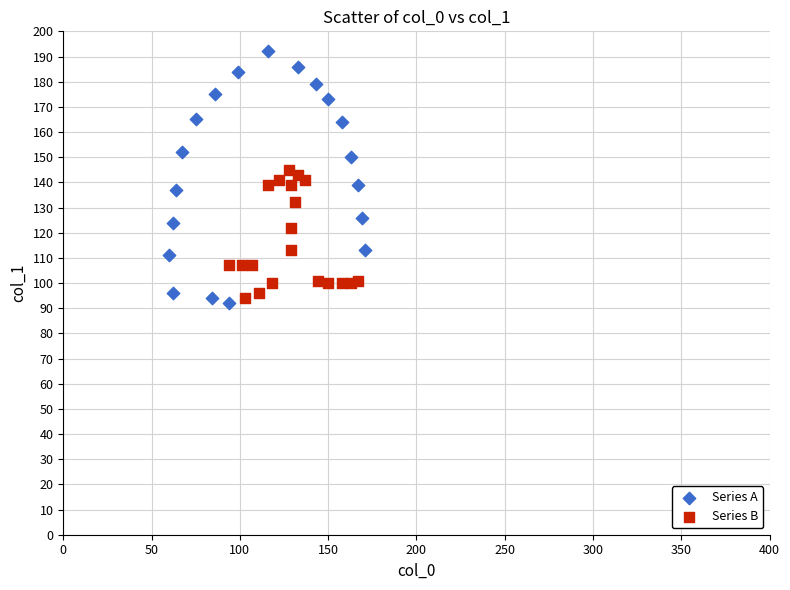

Which series reaches the minimum Y coordinate?

Series A